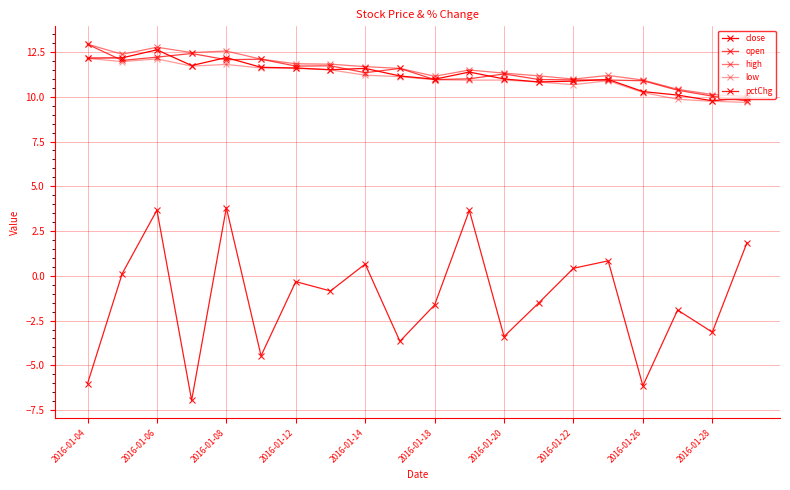

Does the chart have visible grid lines?

Yes